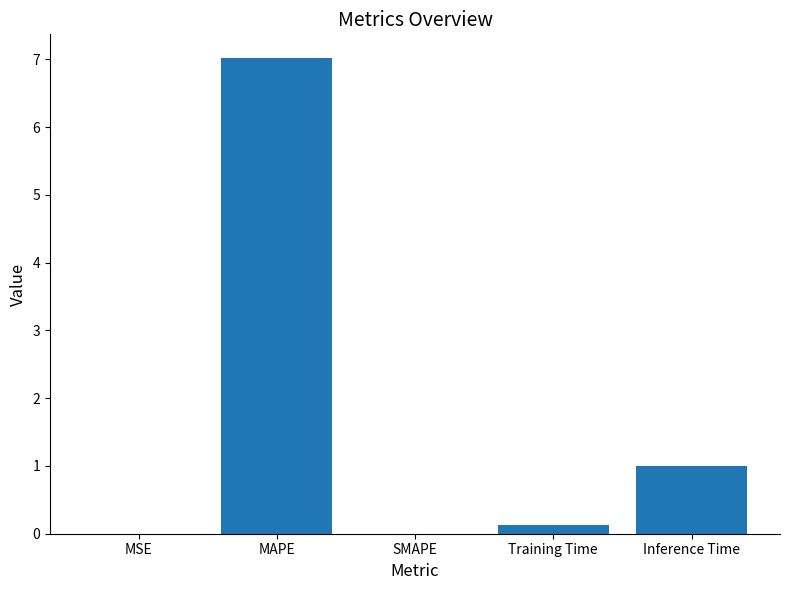

Where is the data nearest to the value 3?

Inference Time